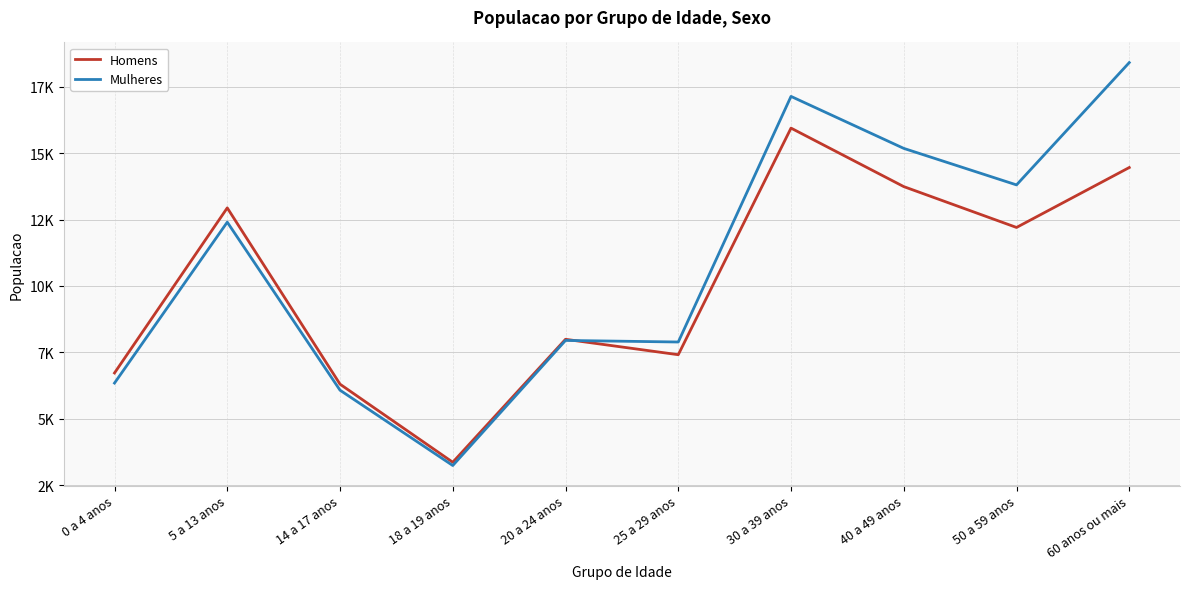

At which category does Mulheres reach its first local valley?

18 a 19 anos